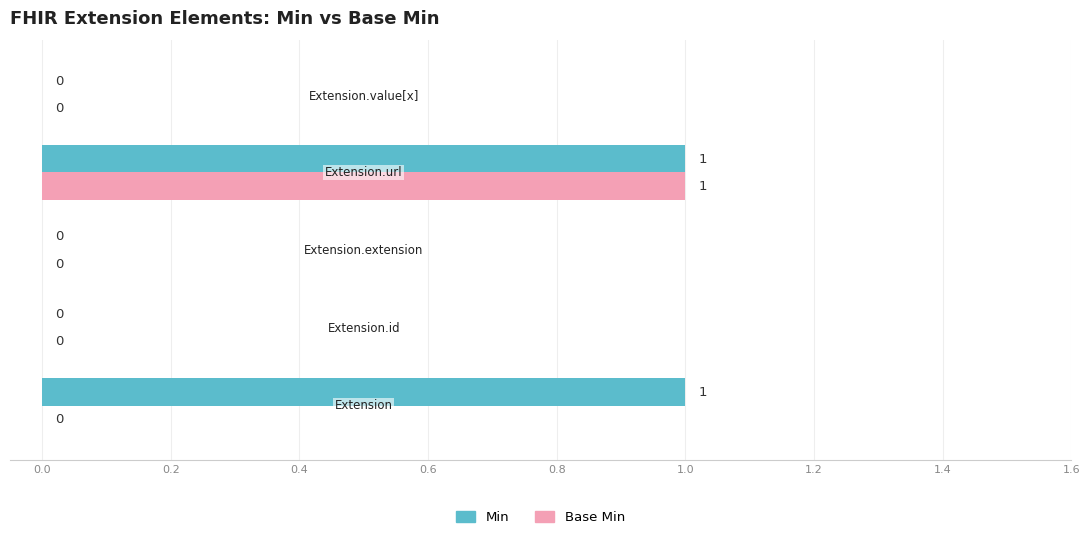

Which series has the largest total across all categories?

Min